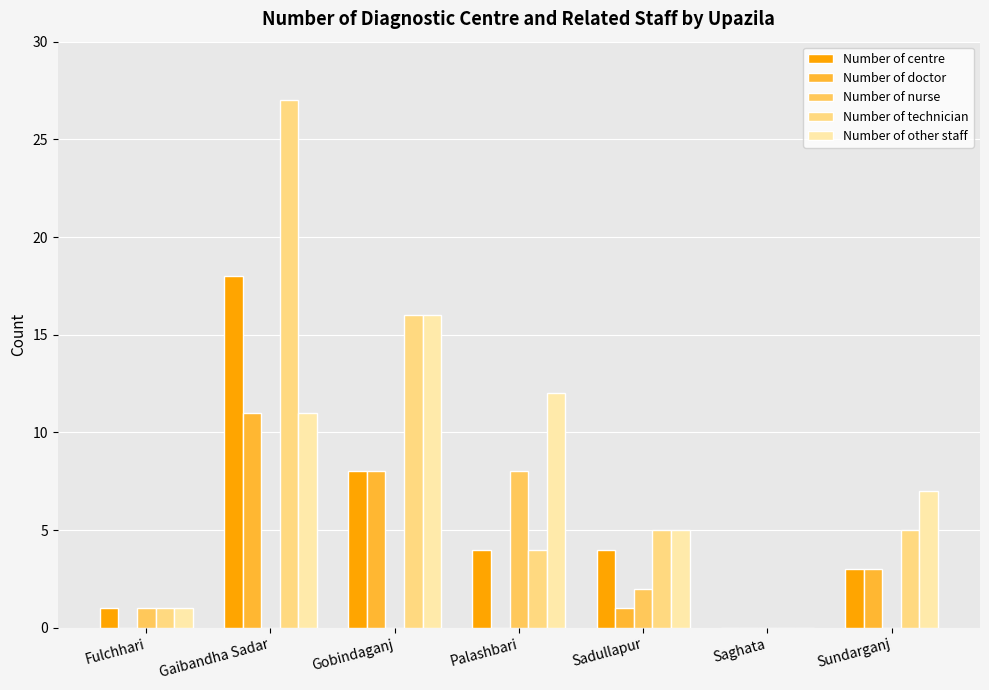

Does the chart contain stacked bars?

No